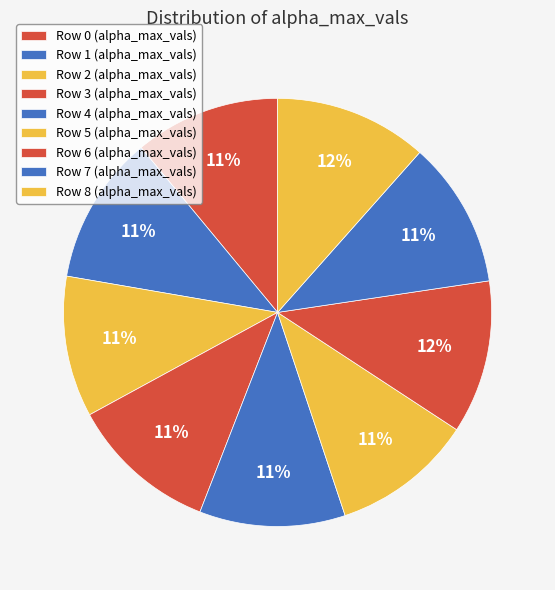

Rank the categories by value from highest to lowest.

6, 8, 1, 3, 7, 4, 0, 5, 2